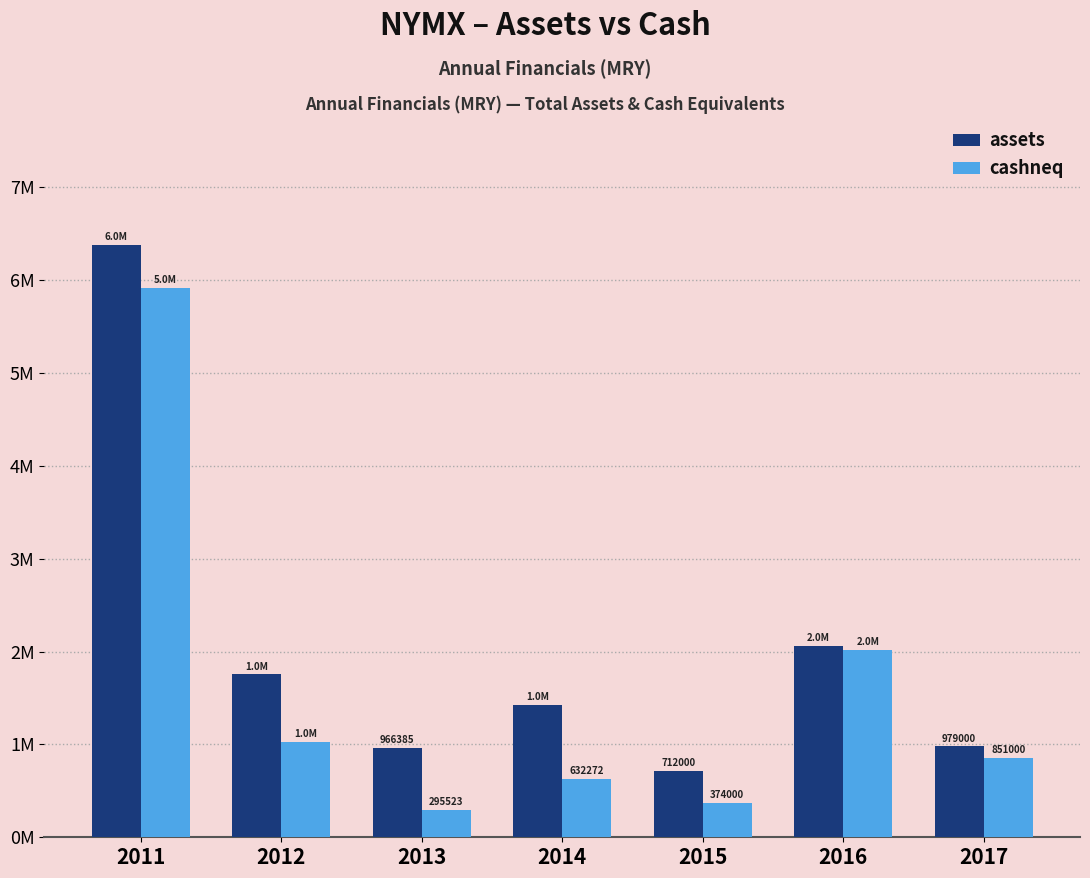

Rank the categories by assets value from lowest to highest.

2015, 2013, 2017, 2014, 2012, 2016, 2011